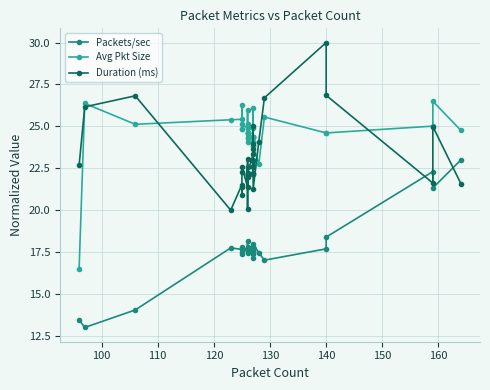

How many values in the Duration (ms) series are below 22?

10